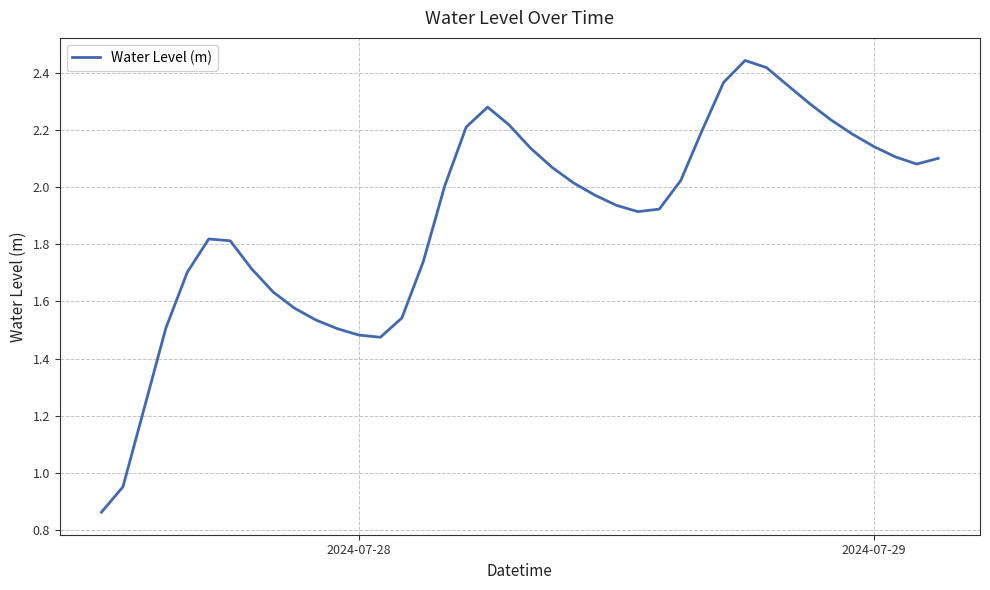

What is the value of the 30th point from the left?

2.4